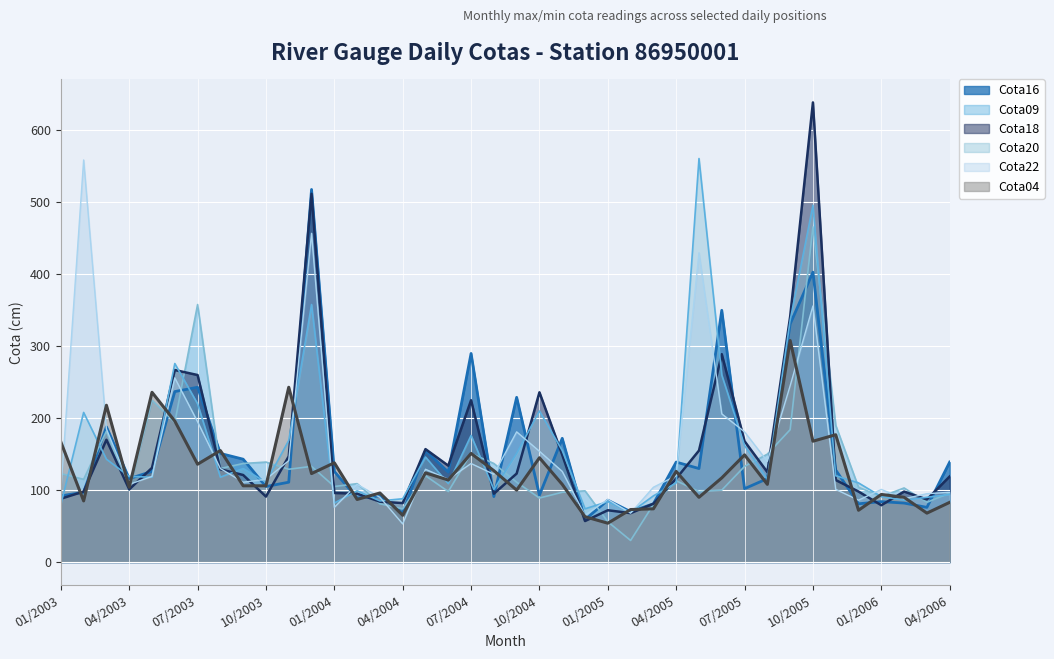

Where is the first local minimum for Cota20?

05/2003